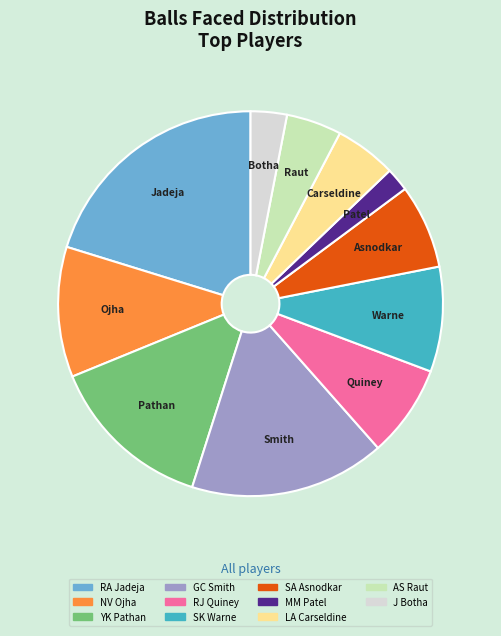

What is the ratio of the value at J Botha to the value at NV Ojha?

0.3